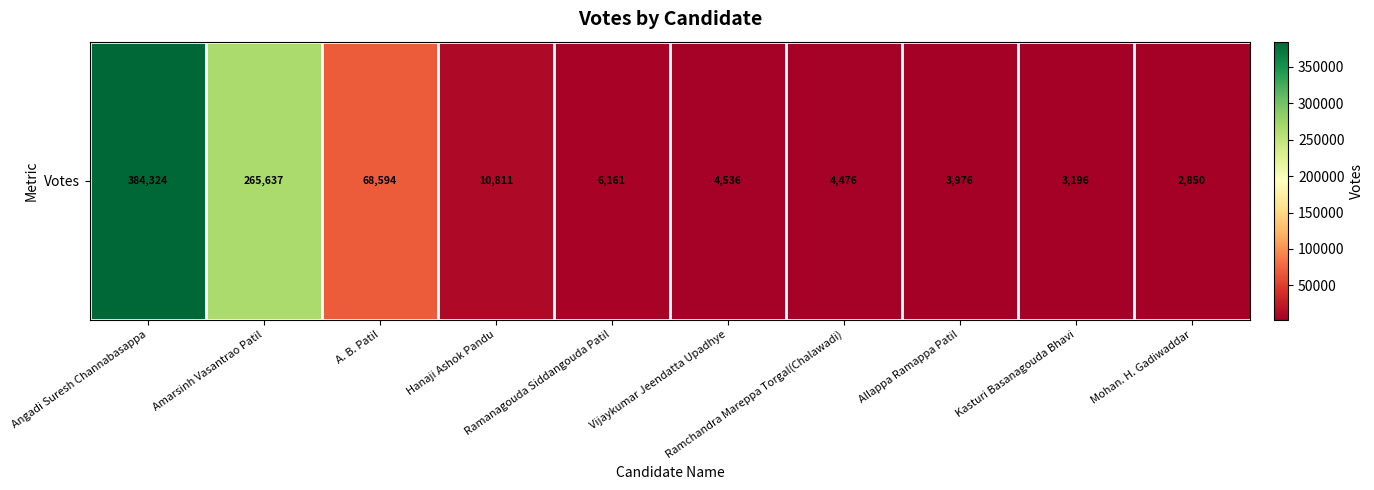

Reading right to left, what are all the values shown in this chart?

Mohan. H. Gadiwaddar=2850	Kasturi Basanagouda Bhavi=3196	Allappa Ramappa Patil=3976	Ramchandra Mareppa Torgal(Chalawadi)=4476	Vijaykumar Jeendatta Upadhye=4536	Ramanagouda Siddangouda Patil=6161	Hanaji Ashok Pandu=10811	A. B. Patil=68594	Amarsinh Vasantrao Patil=265637	Angadi Suresh Channabasappa=384324